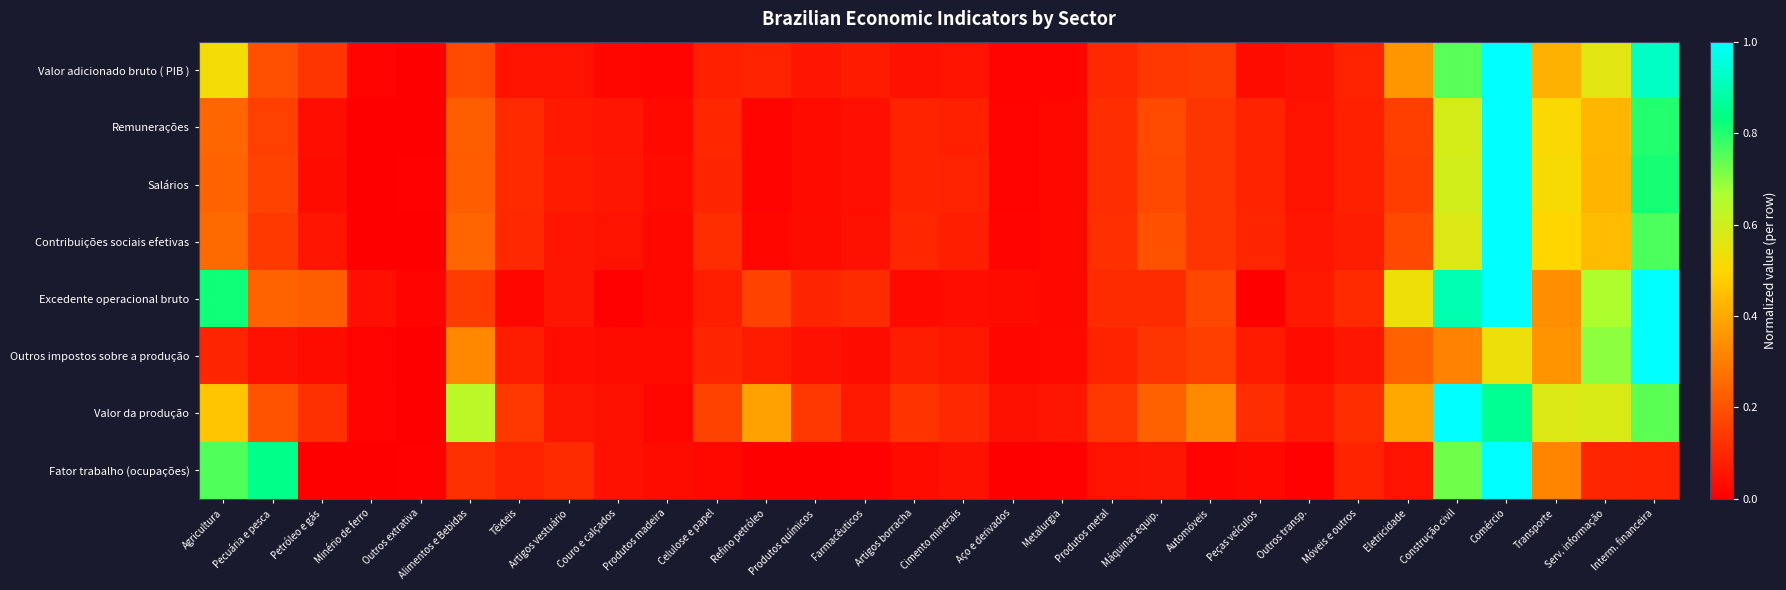

How many distinct data groups are displayed?

8